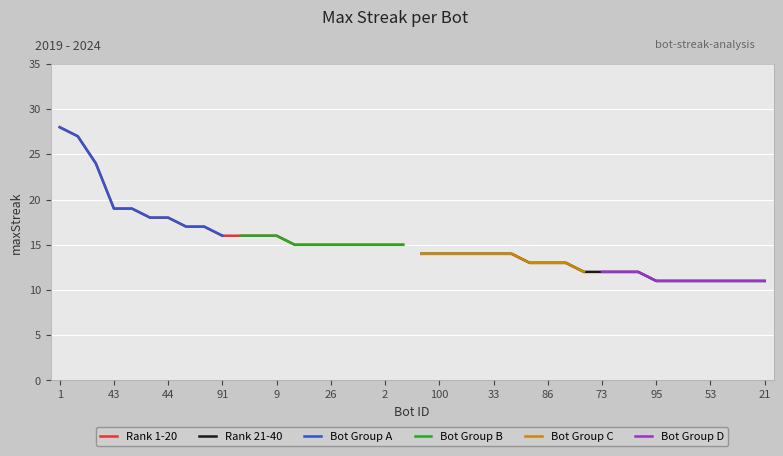

What is the minimum value for Rank 21-40?

11